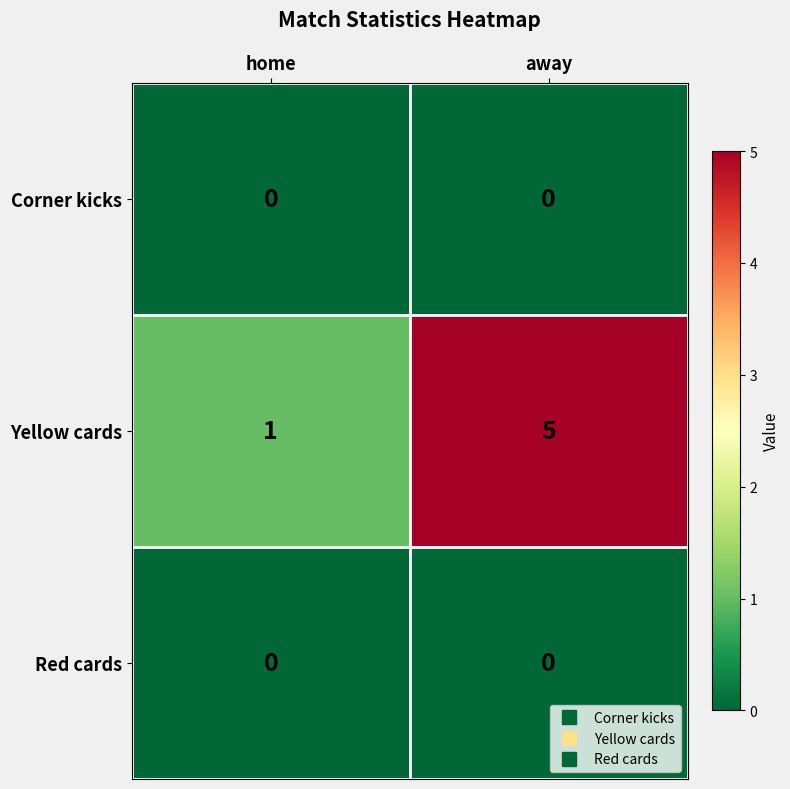

What is the total value across all series at away?

5